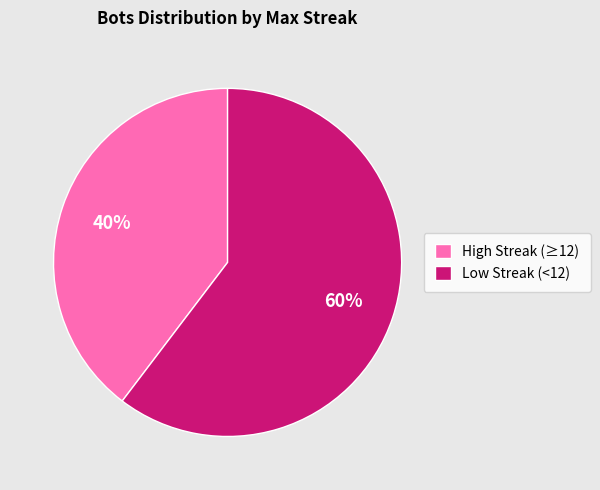

To the nearest percent, what is the average slice percentage?

50%